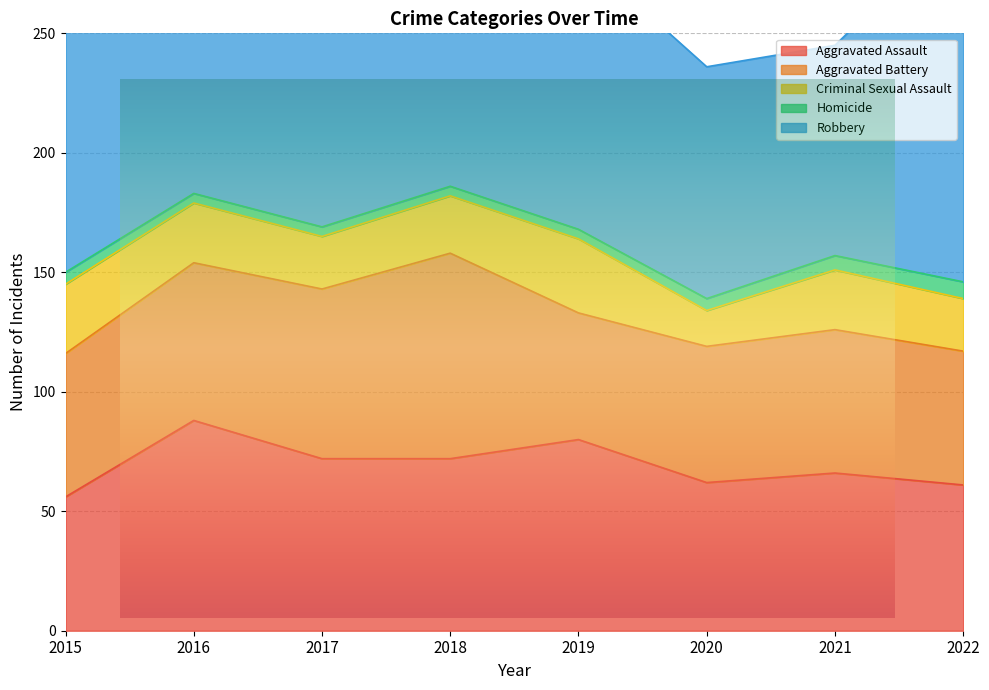

True or false: Aggravated Assault and Criminal Sexual Assault cross at least once.

False